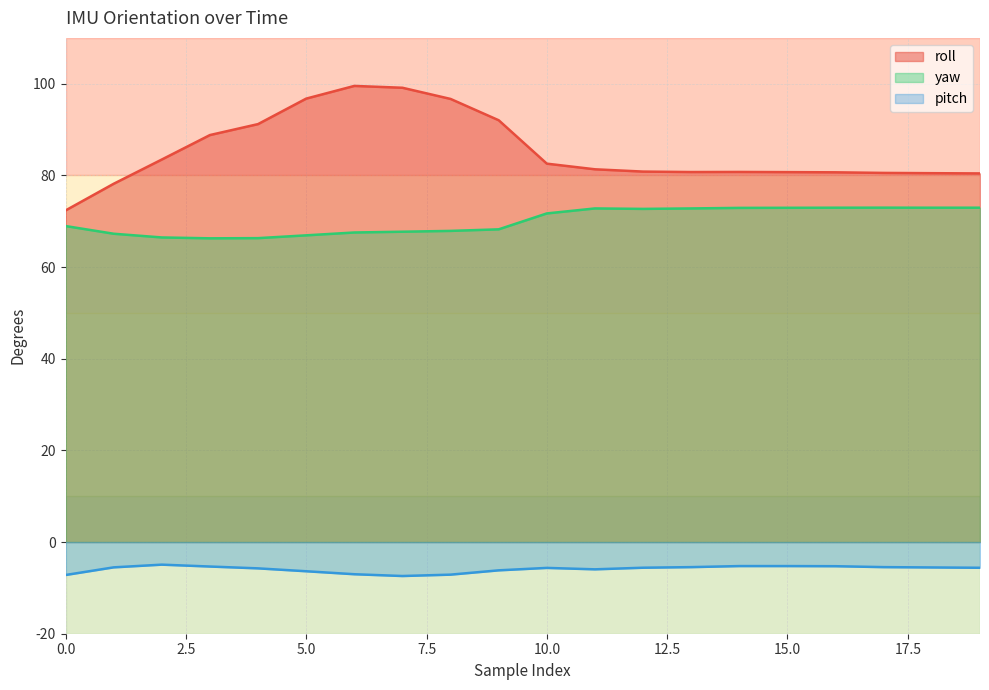

At how many categories does at least one series exceed 54?

20